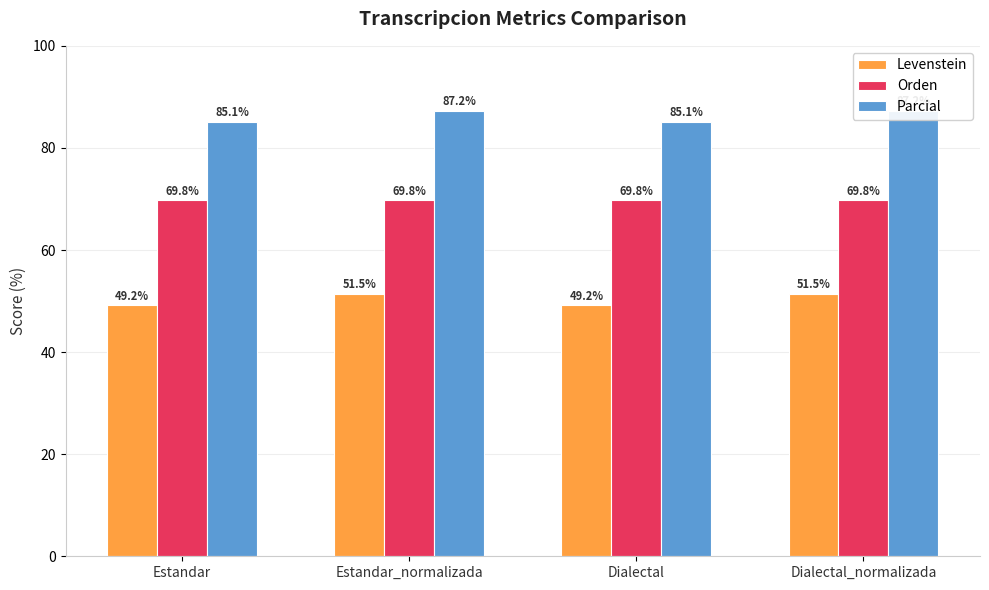

What is the sum of all Parcial values?

344.7